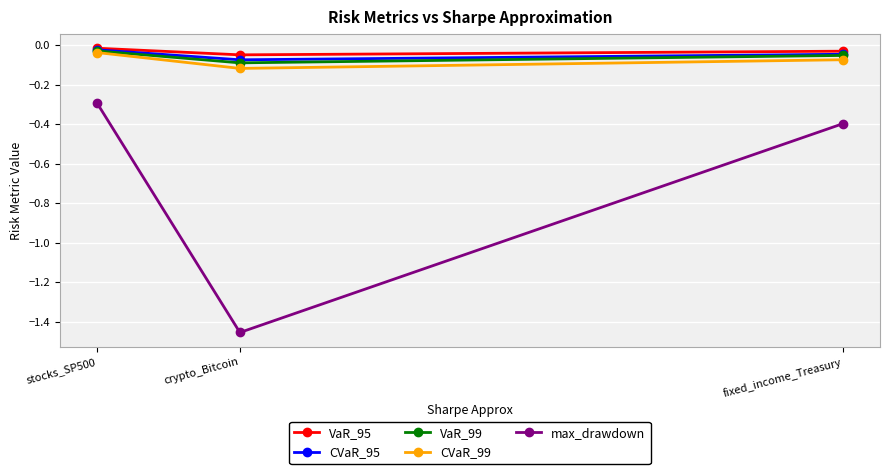

Is this an area chart (filled region under the line)?

No